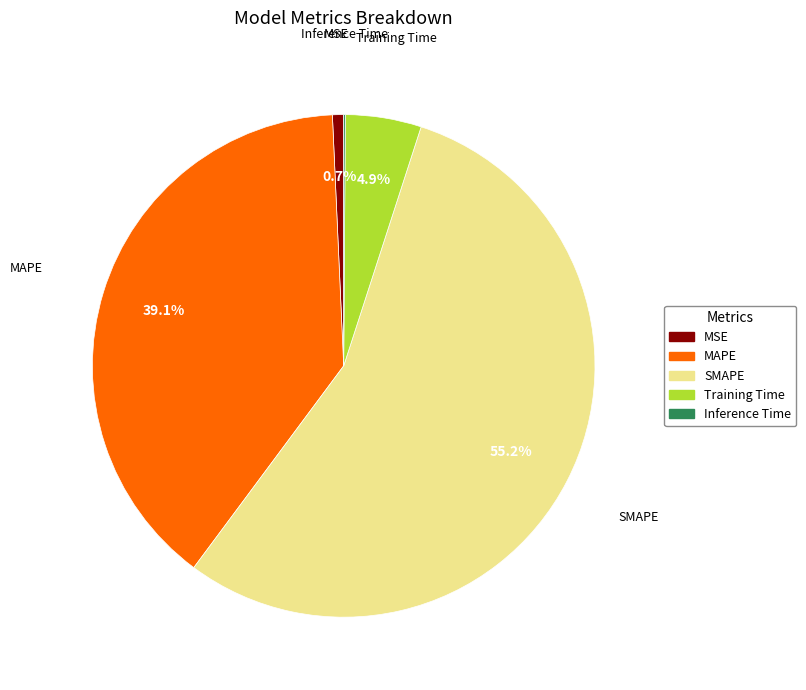

What is the majority slice?

SMAPE